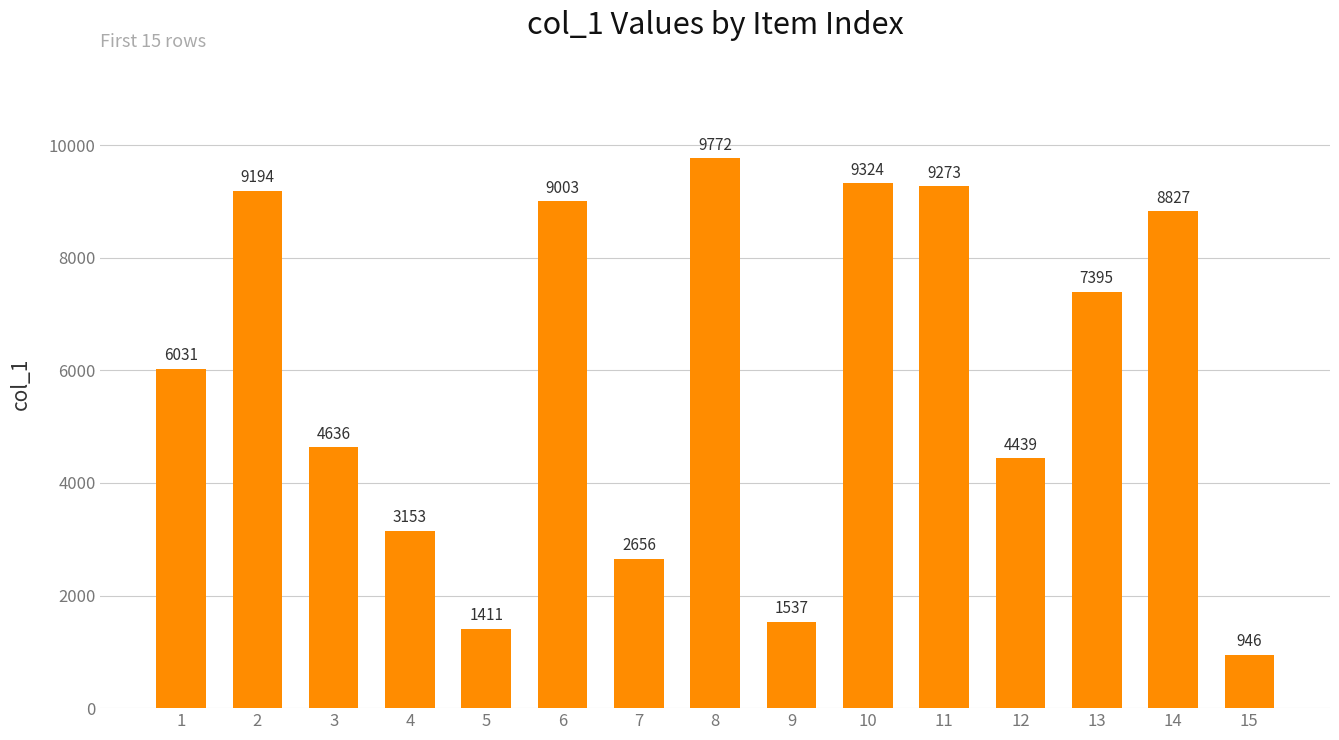

List the labels in order of value, largest first.

8, 10, 11, 2, 6, 14, 13, 1, 3, 12, 4, 7, 9, 5, 15